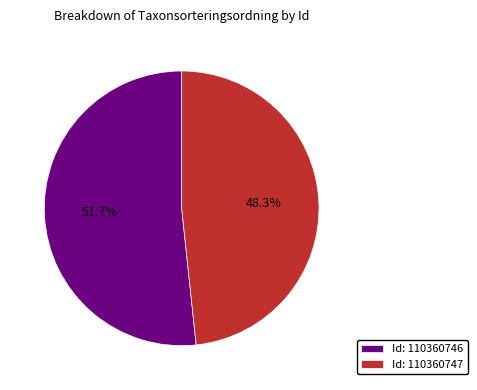

To the nearest percent, what is the average slice percentage?

50%